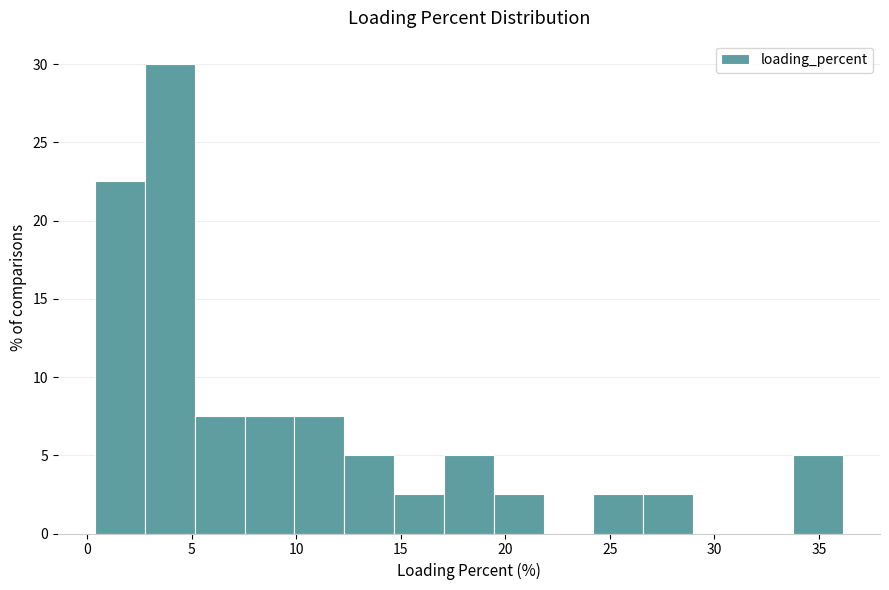

What is the height of the bar covering 34.0 to 36.0 on the x-axis? Neither the bar edges nor the heights are printed on the chart, so give them approximately, as read against the axes.

5.0